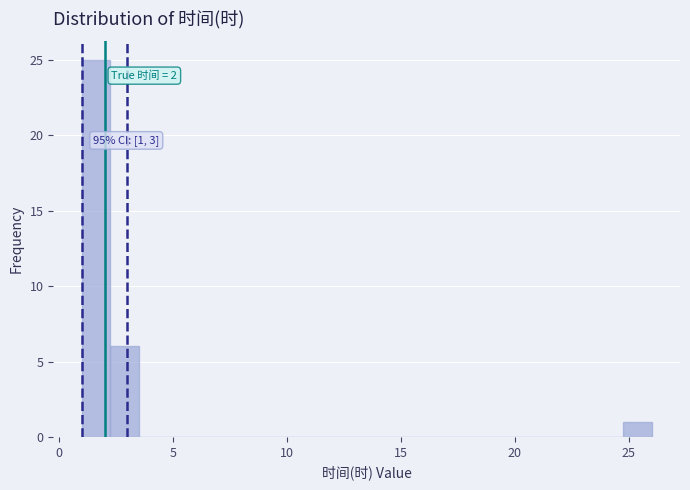

Read against the x-axis, roughly where is the centre of the tallest bar?

1.5